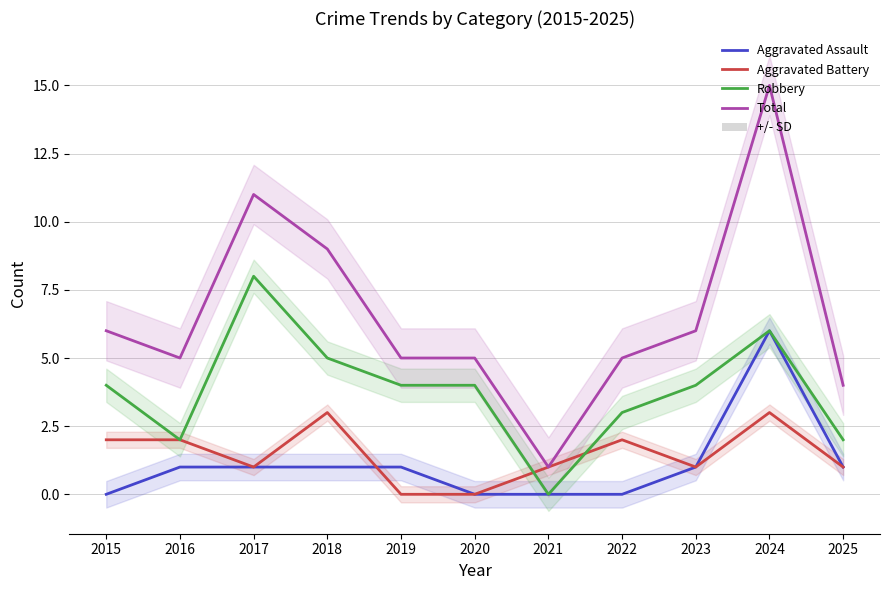

Reading left to right, what are all the values shown in this chart?

Aggravated Assault: 0	1	1	1	1	0	0	0	1	6	1
Aggravated Battery: 2	2	1	3	0	0	1	2	1	3	1
Robbery: 4	2	8	5	4	4	0	3	4	6	2
Total: 6	5	11	9	5	5	1	5	6	15	4